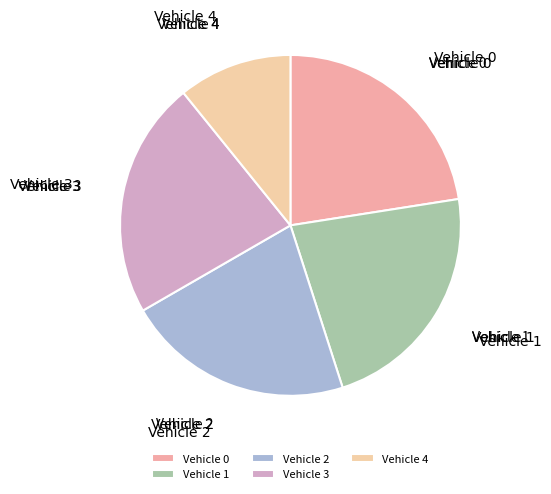

Is there a majority slice in this chart?

No